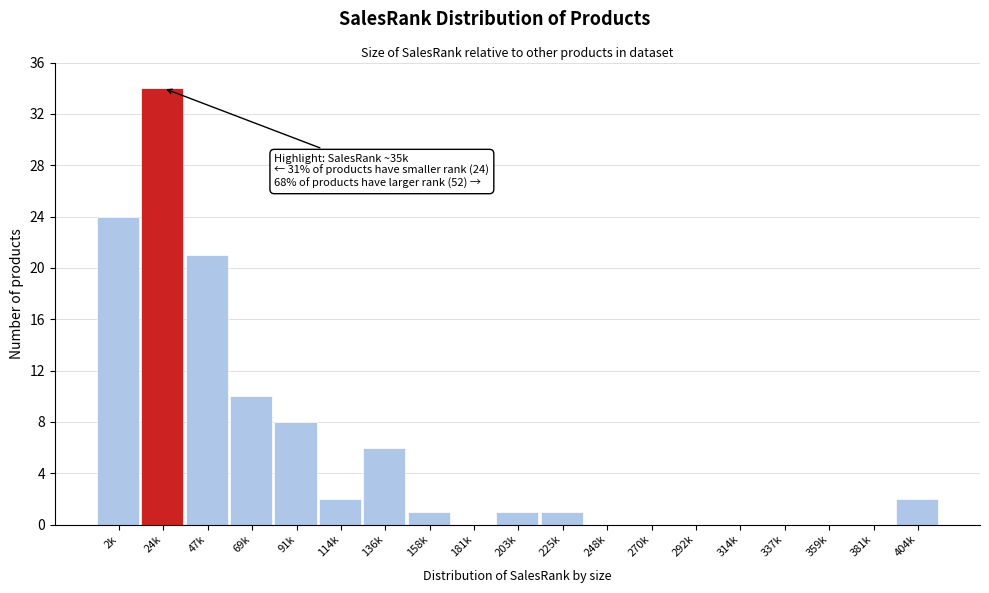

Reading left to right, extract all data points from this chart.

2k=24	24k=34	47k=21	69k=10	91k=8	114k=2	136k=6	158k=1	181k=0	203k=1	225k=1	248k=0	270k=0	292k=0	314k=0	337k=0	359k=0	381k=0	404k=2